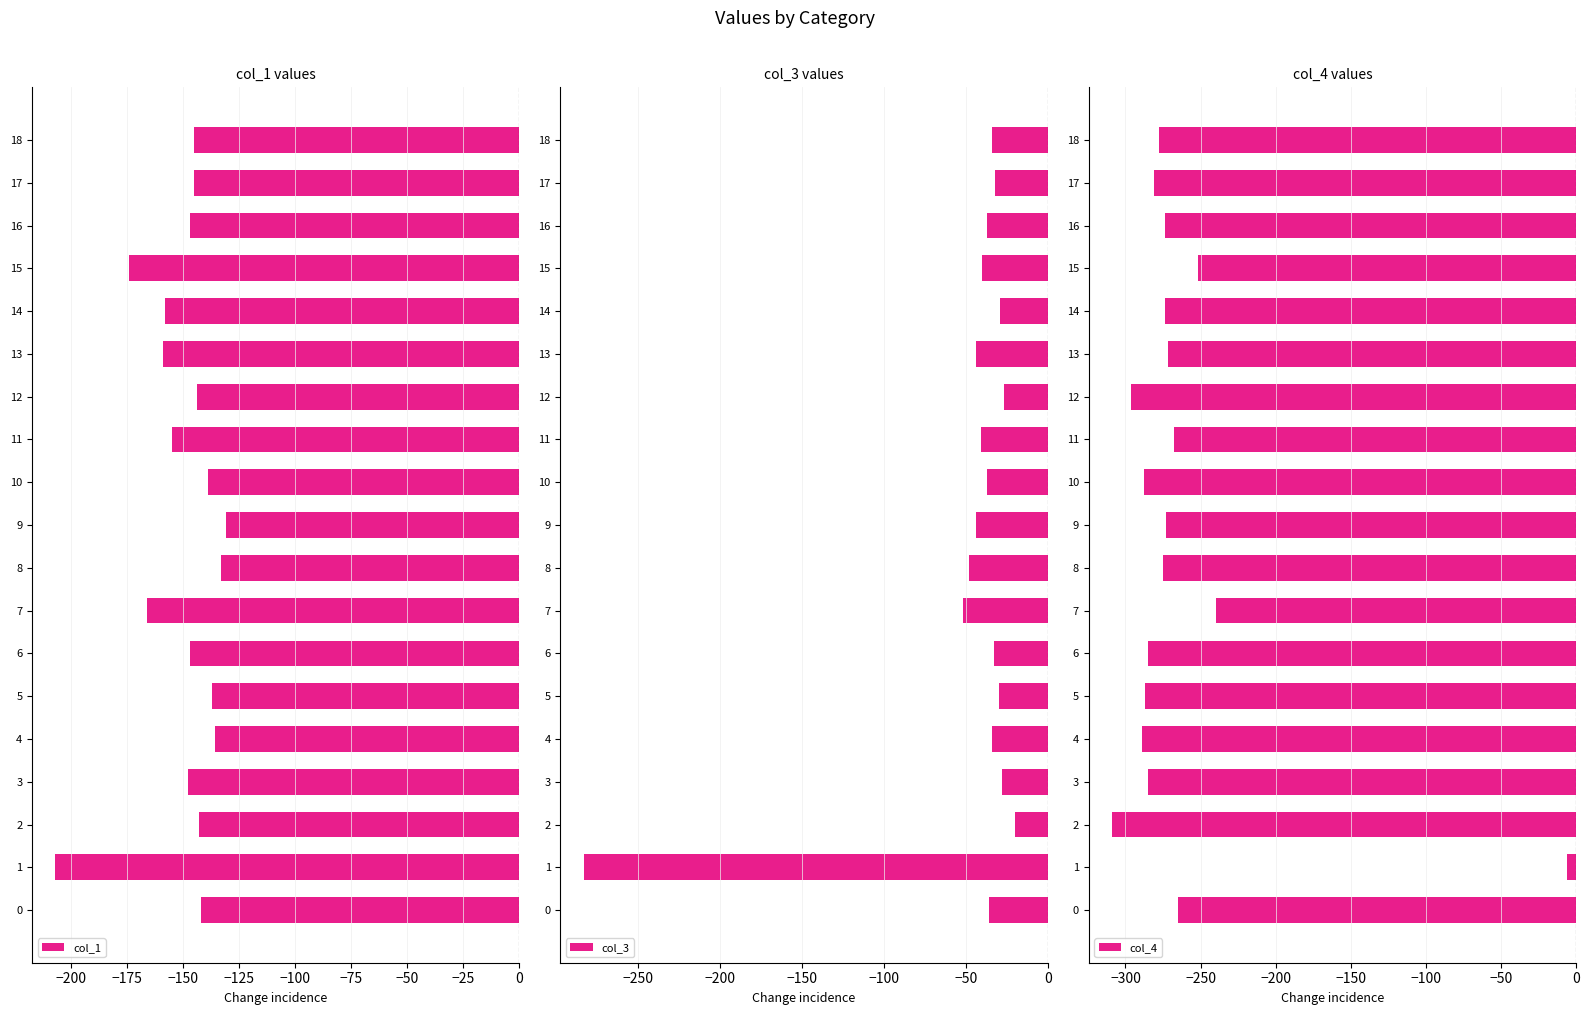

Rank the series by their maximum value, from lowest to highest.

col_1, col_3, col_4